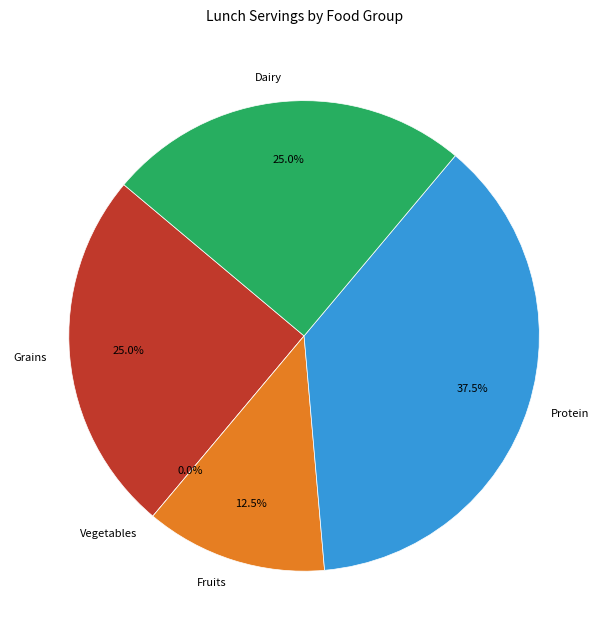

Which category has the smallest portion of the pie?

Vegetables